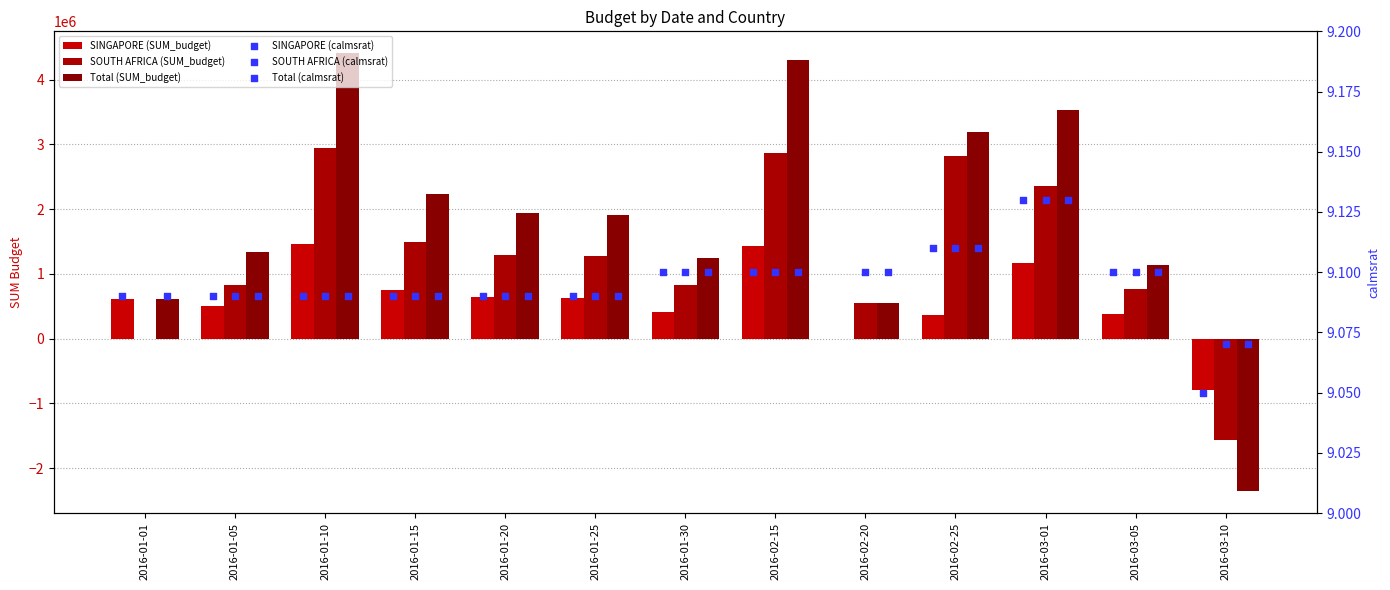

Which series contains the lowest Y value?

Total (SUM_budget)